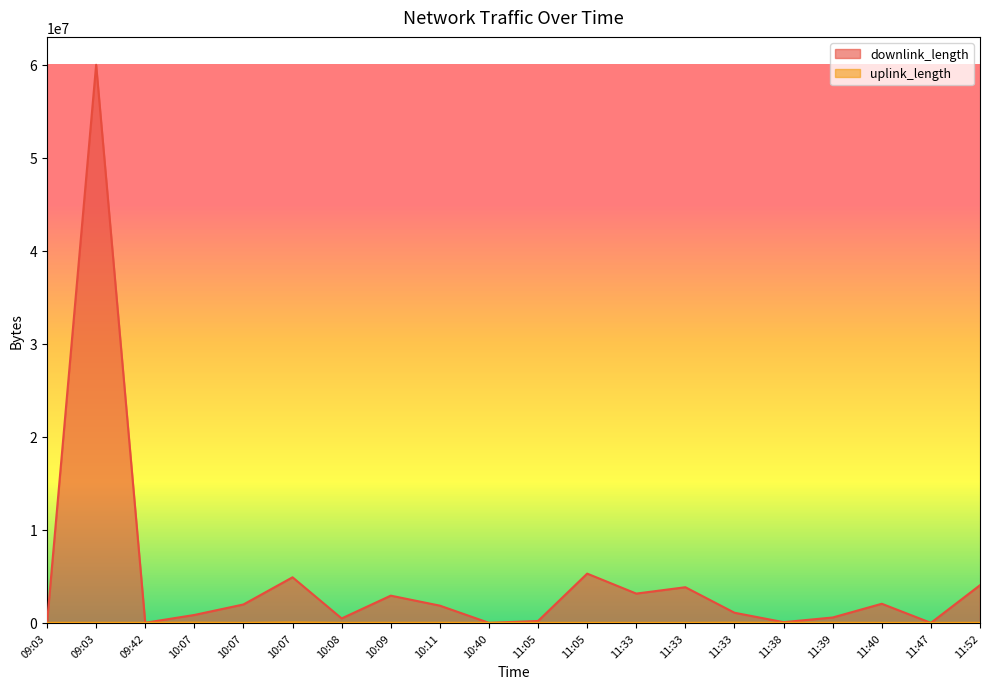

How many interior local peaks does the downlink_length series have?

6